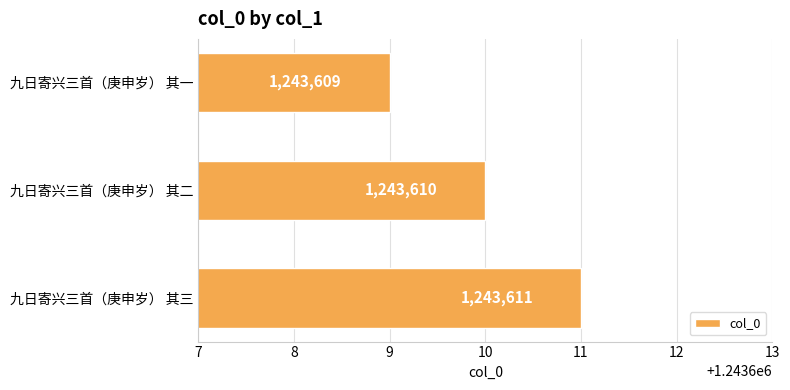

What is the ratio of the value at 九日寄兴三首（庚申岁） 其一 to the value at 九日寄兴三首（庚申岁） 其三?

1.0